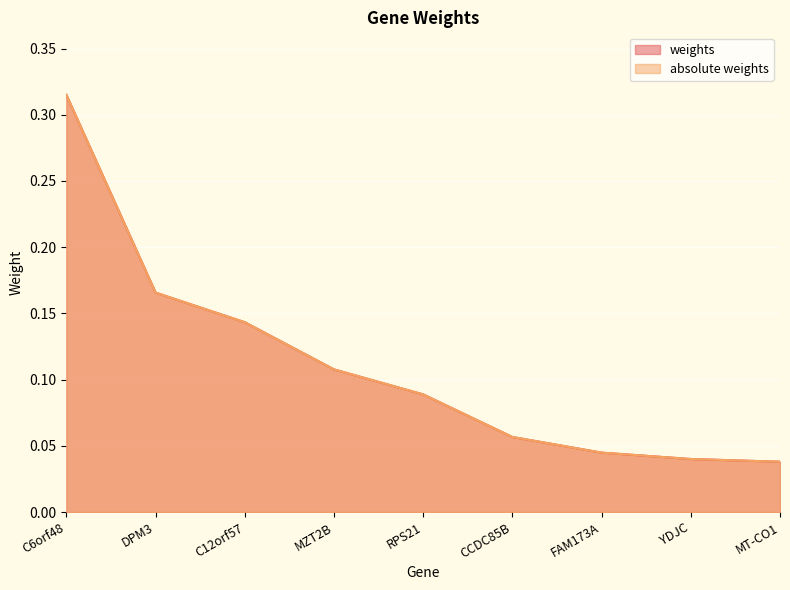

True or false: weights and absolute weights intersect in this chart.

False